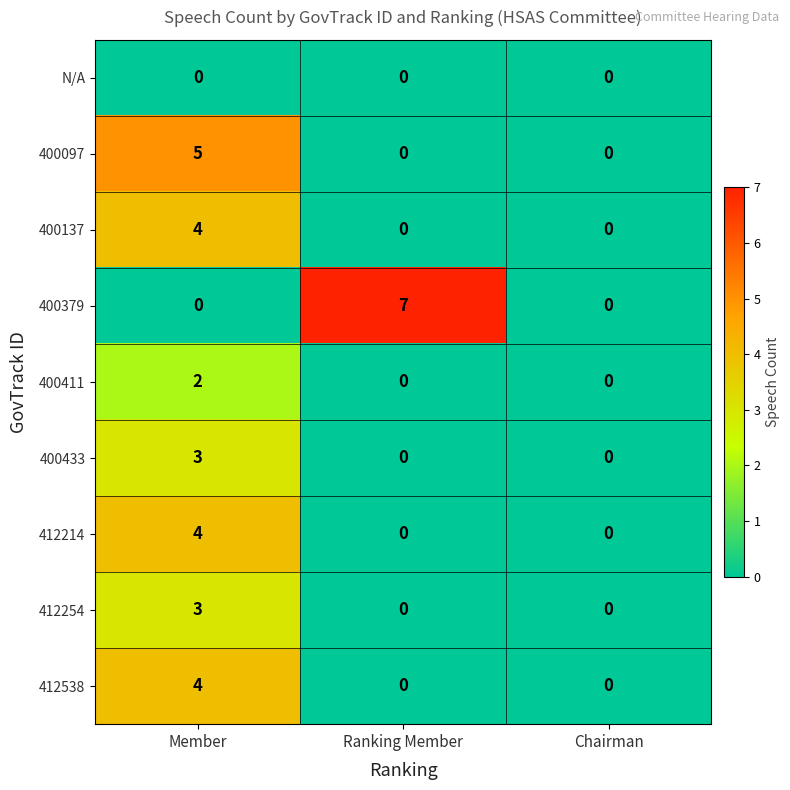

Count the 400097 values in the range 0 to 5.

3